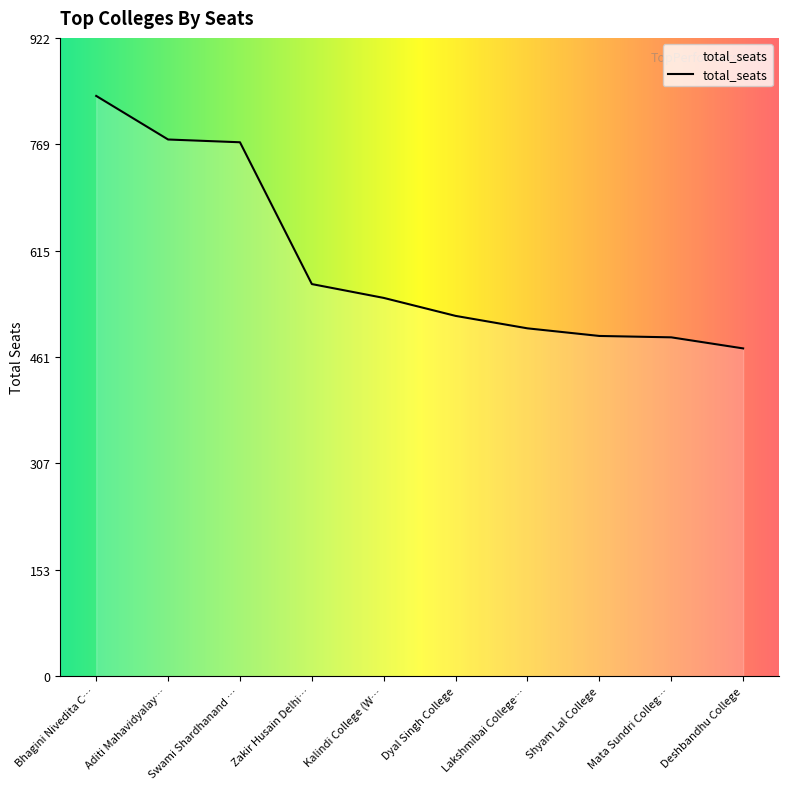

What is the label of the 7th point from the left?

Lakshmibai College…